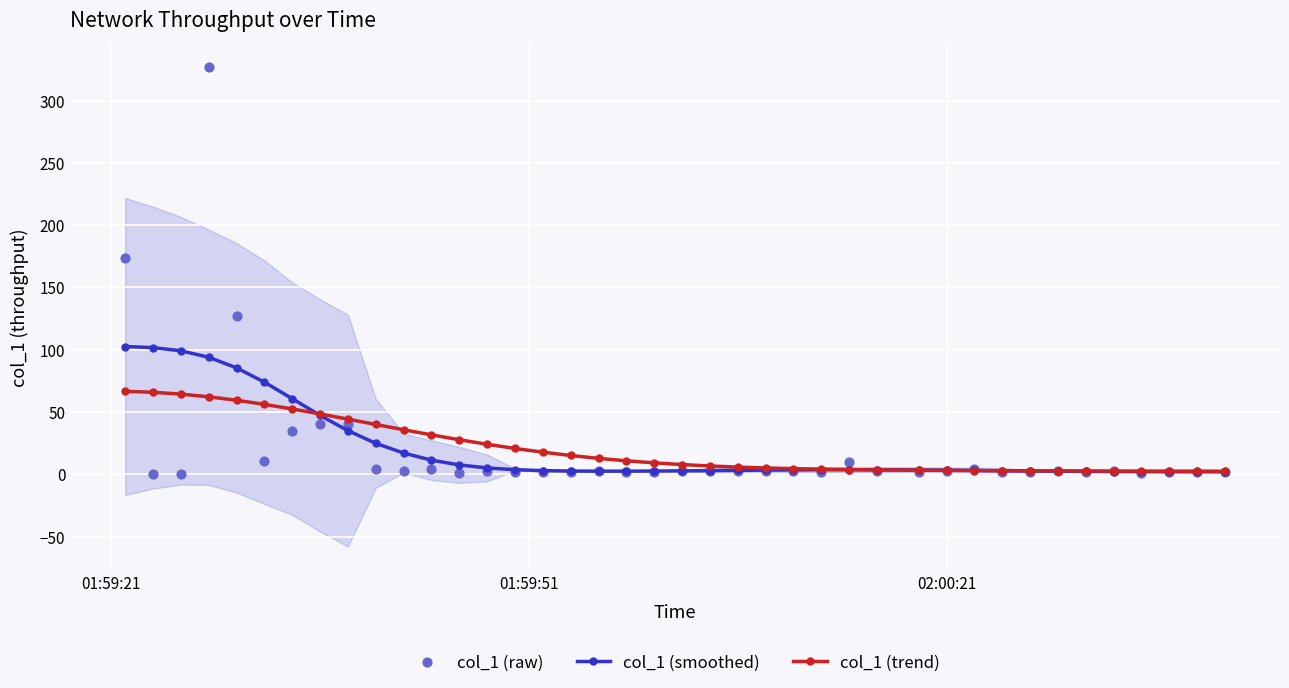

Which series has the largest total across all categories?

col_1 (smoothed)